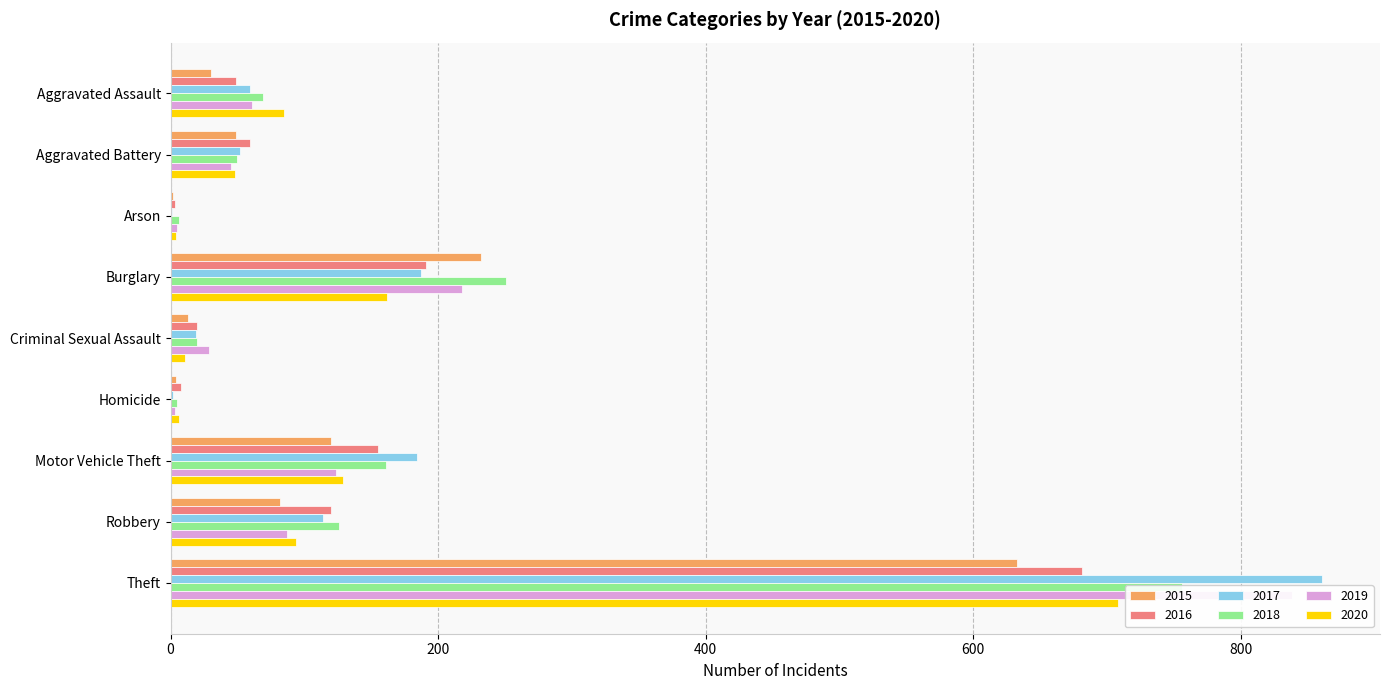

The 2016 series shows 8 at Homicide. True or false?

True